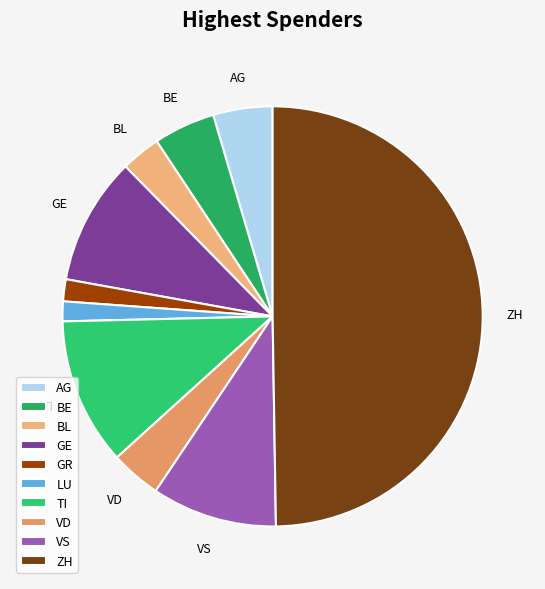

Rank the categories by value from highest to lowest.

ZH, TI, GE, VS, BE, AG, VD, BL, GR, LU